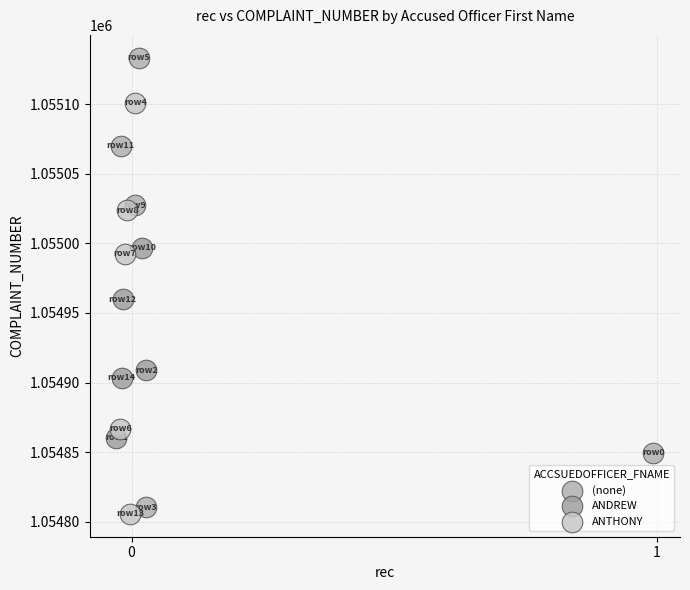

Which series contains the highest Y value?

(none)